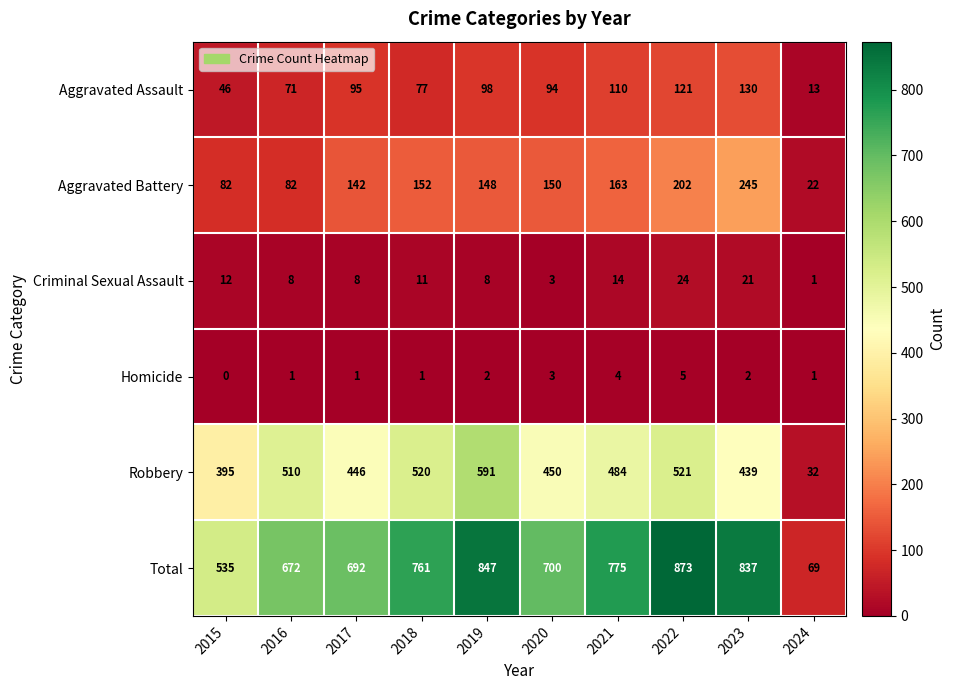

Which label corresponds to the smallest value in the chart?

2015